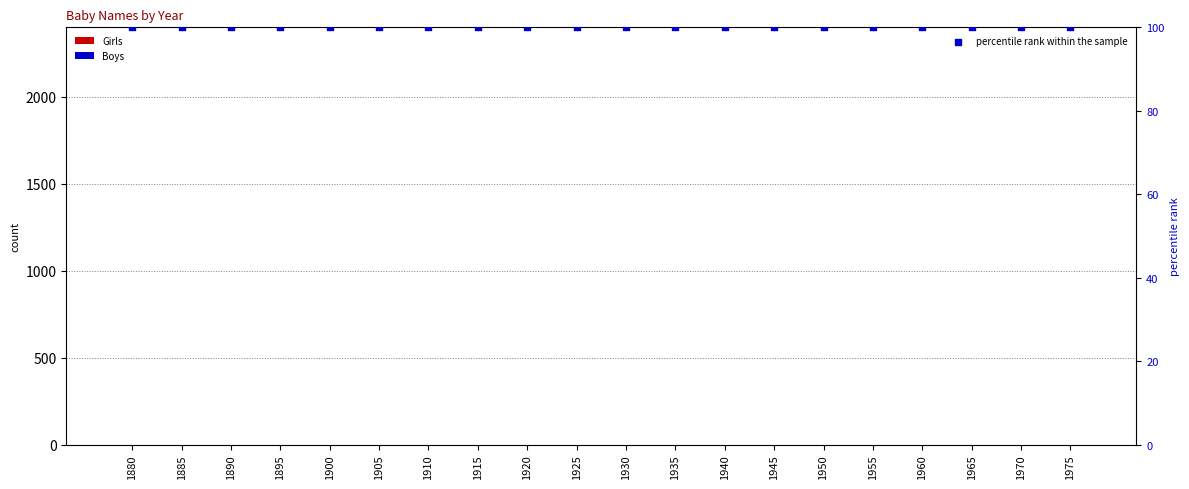

At which category is the sum across all series the highest?

1880